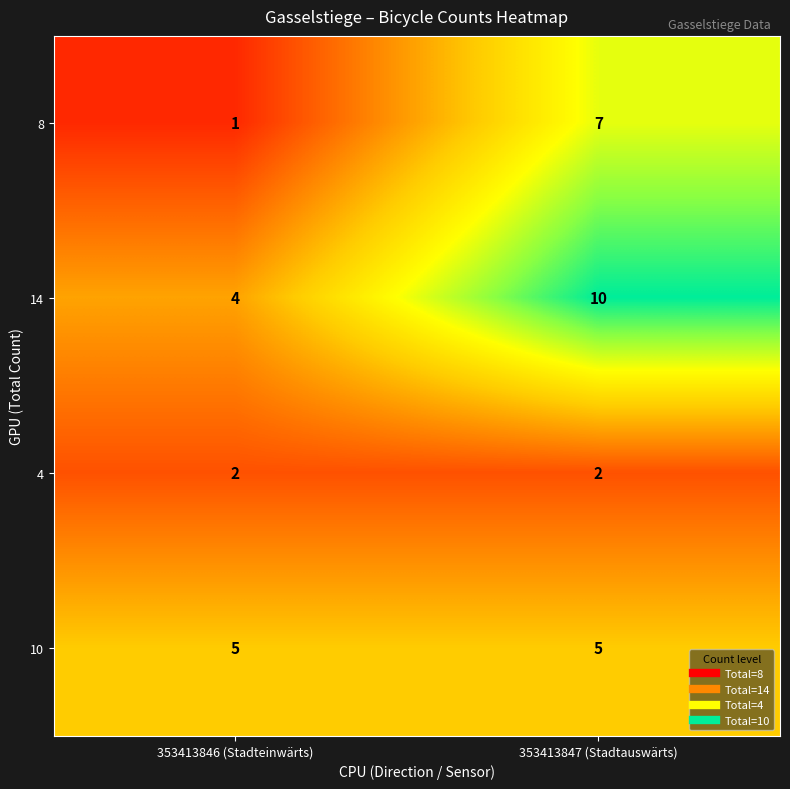

True or false: 10 has a value of 2 at 353413846 (Stadteinwärts).

False